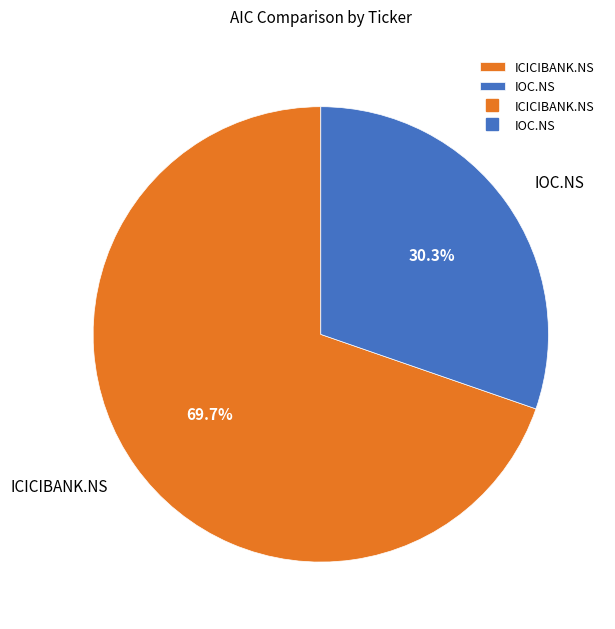

To the nearest percent, what is the difference between the largest and smallest slice percentages?

39%